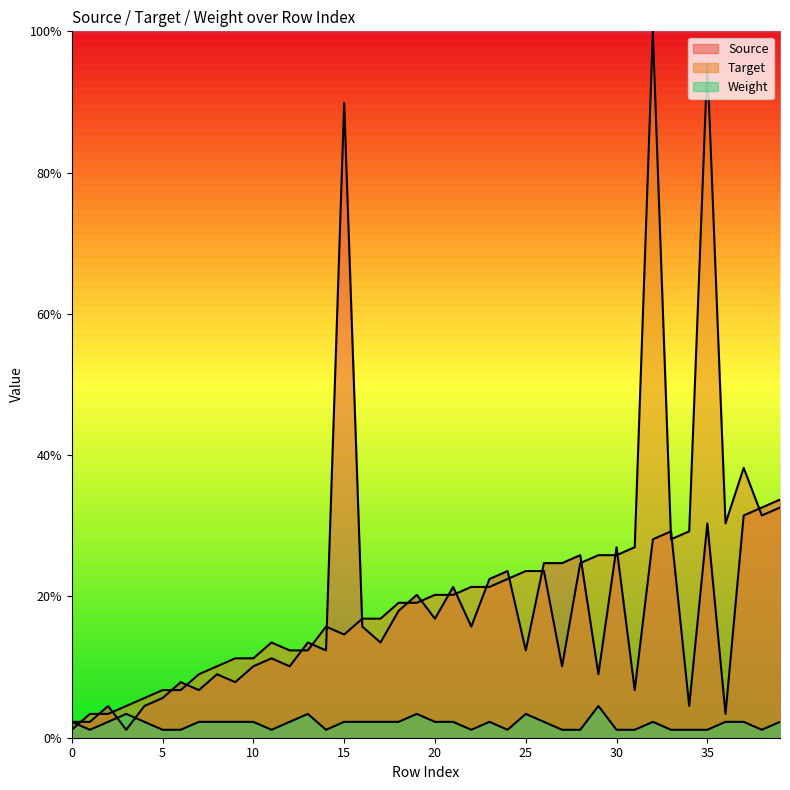

Which series has the largest total across all categories?

Target